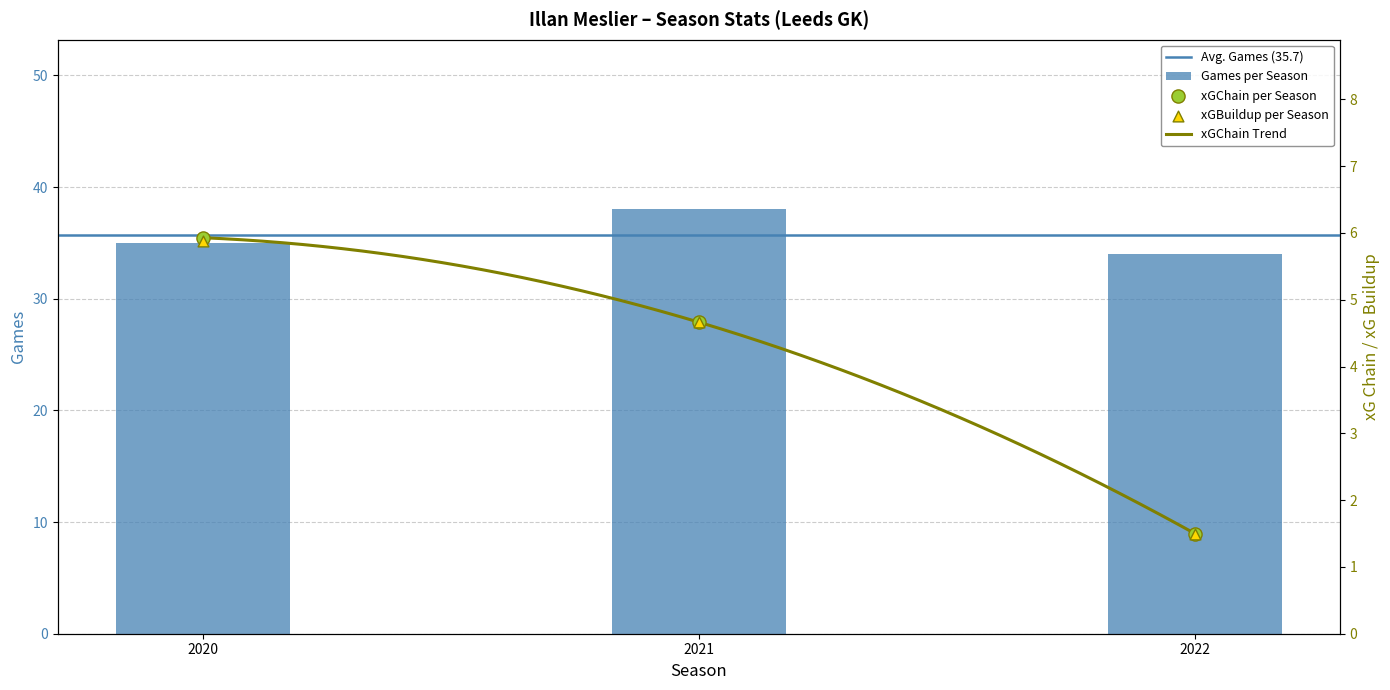

At which category is the sum across all series the highest?

2021